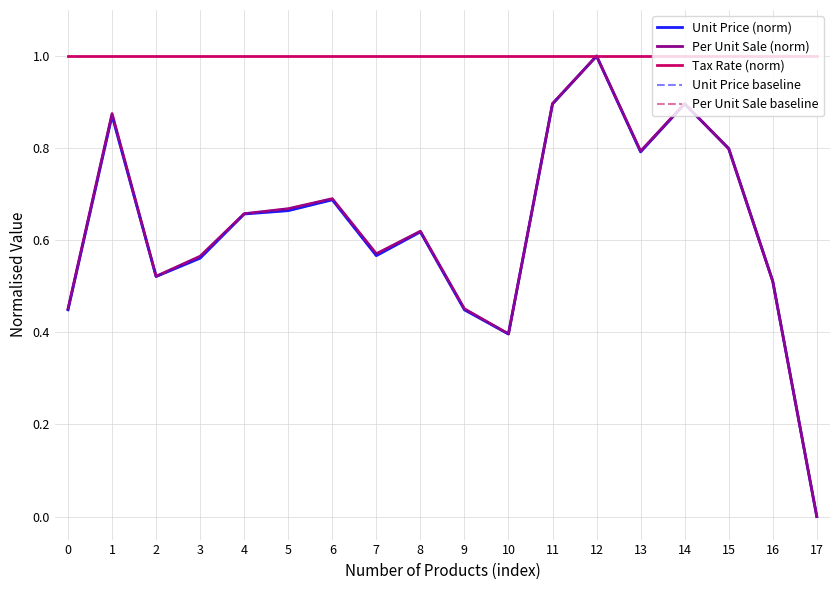

In Per Unit Sale baseline, how many points are higher than both neighbors (excluding endpoints)?

5